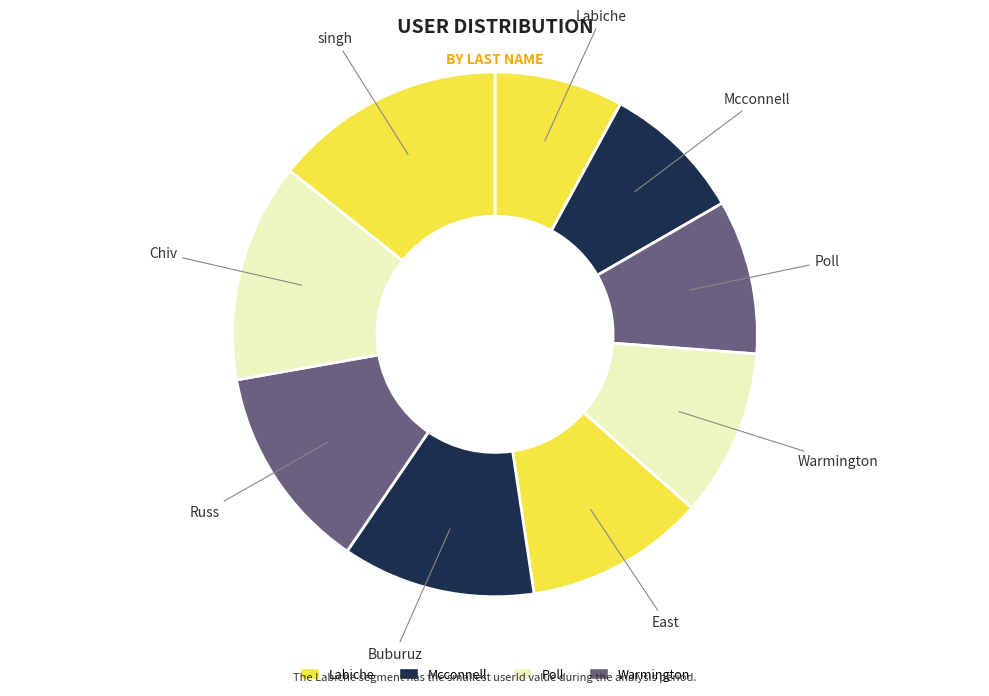

How many slices are in this pie chart?

9